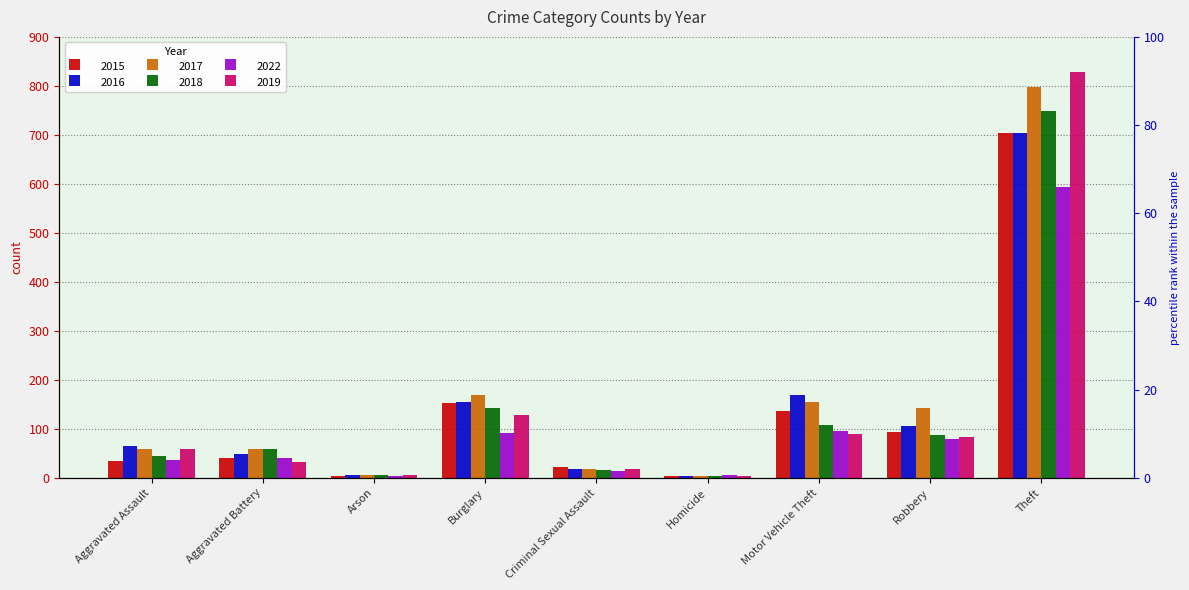

Which series has the widest spread of values?

2019